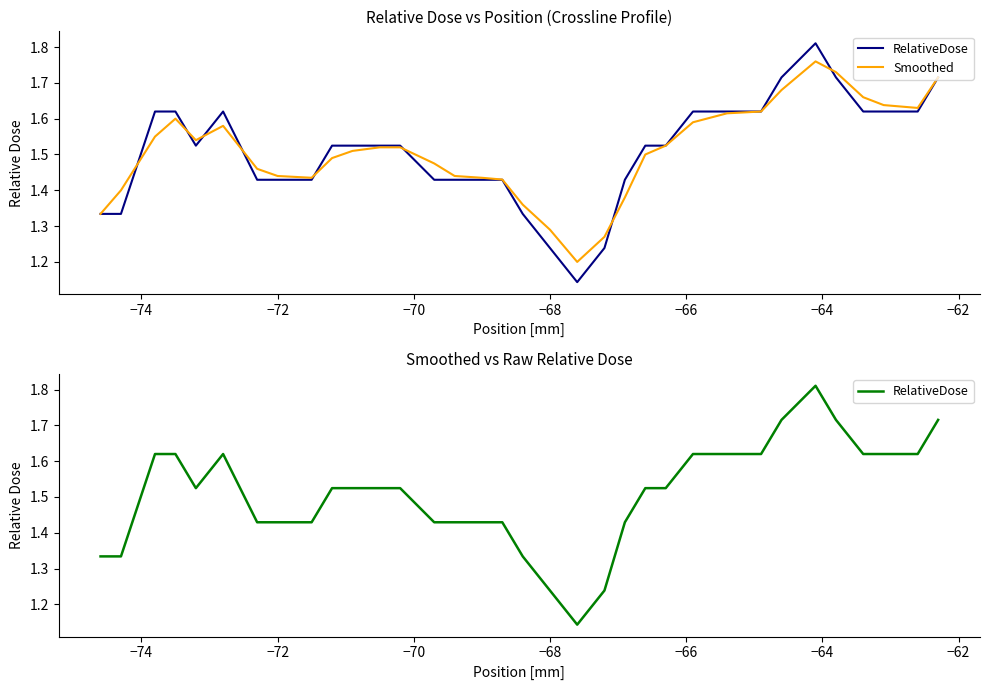

In Smoothed, how many points are lower than both neighbors (excluding endpoints)?

4